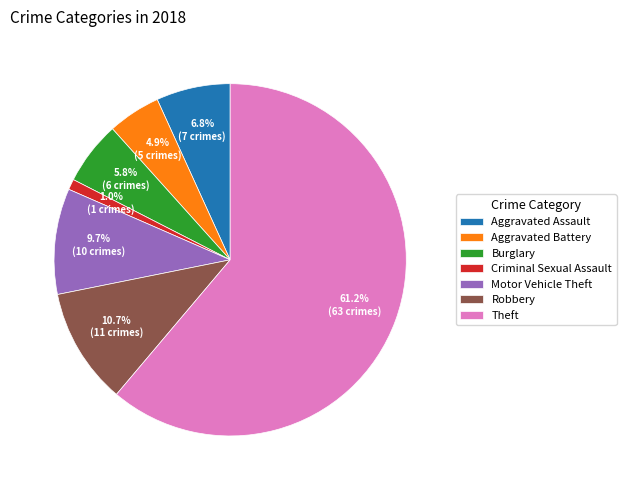

Does Theft represent more than half of the total?

Yes